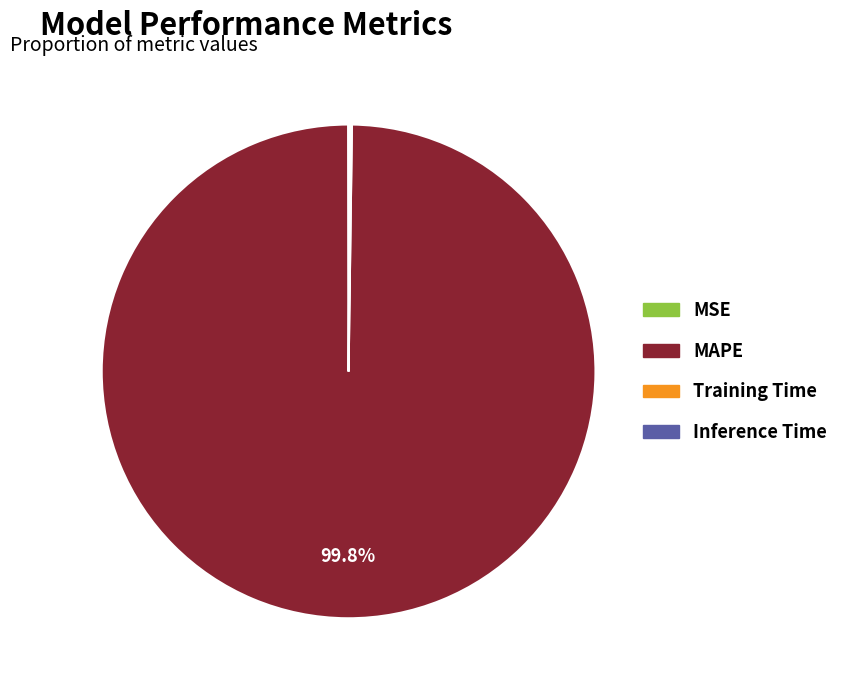

Does any single category account for the majority?

Yes